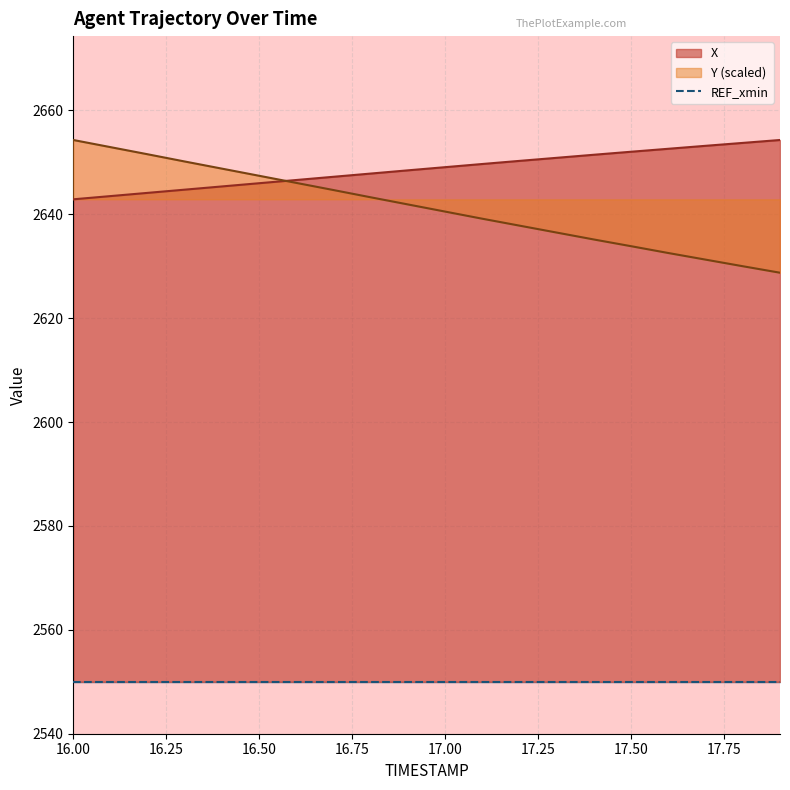

Reading left to right, list all the values displayed in this chart.

X: 2642.9	2643.5	2644.1	2644.8	2645.4	2646.0	2646.6	2647.2	2647.8	2648.5	2649.1	2649.7	2650.3	2650.9	2651.5	2652.1	2652.6	2653.2	2653.8	2654.3
Y: 2654.3	2652.9	2651.6	2650.2	2648.8	2647.4	2646.0	2644.7	2643.3	2641.9	2640.5	2639.1	2637.8	2636.5	2635.1	2633.9	2632.5	2631.3	2630.0	2628.8